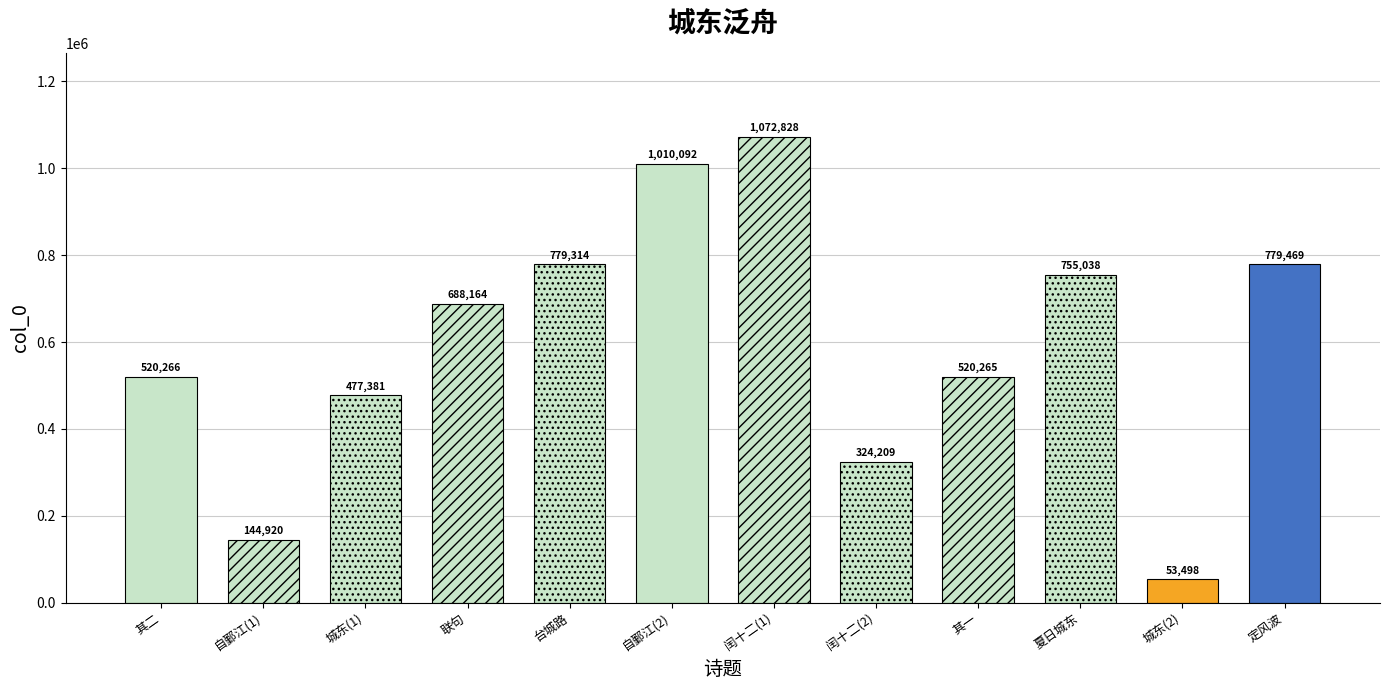

True or false: the data shows 1010092 at 自鄞江(2).

True